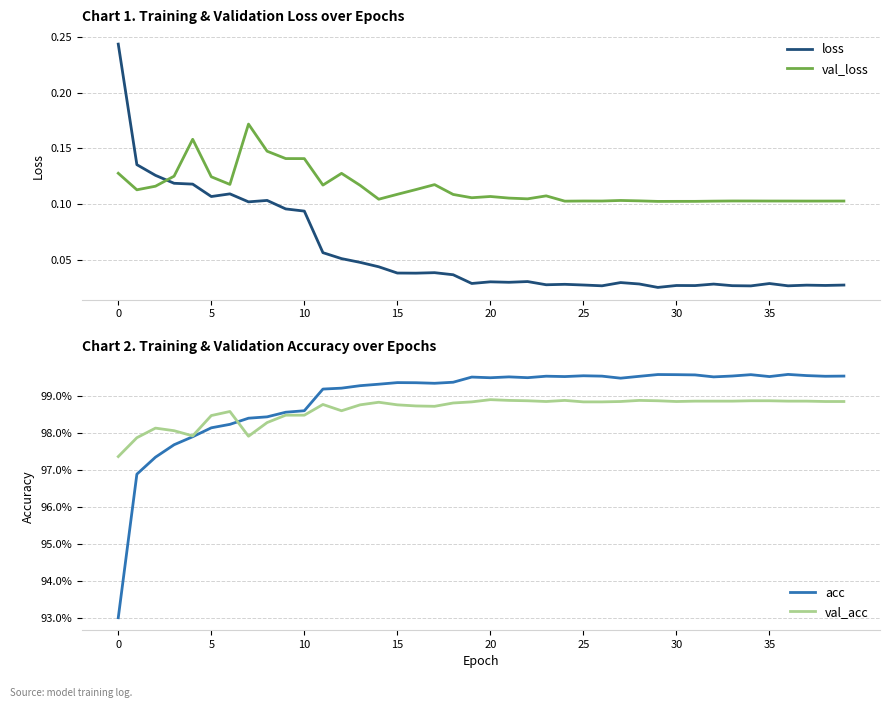

At how many categories does at least one series exceed 0?

40